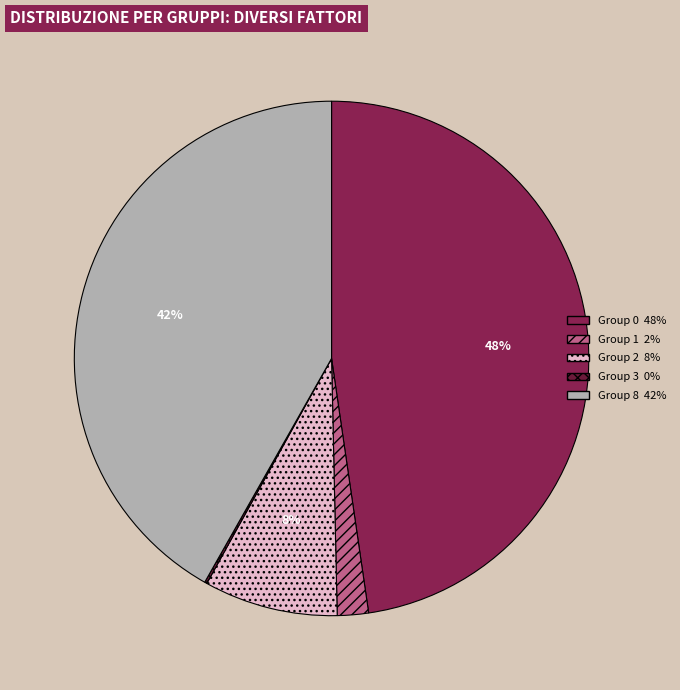

To the nearest percent, what is the average slice percentage?

20%